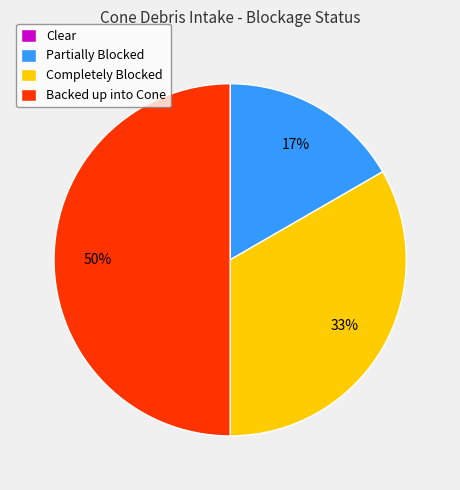

Between Partially Blocked and Completely Blocked, which is larger?

Completely Blocked